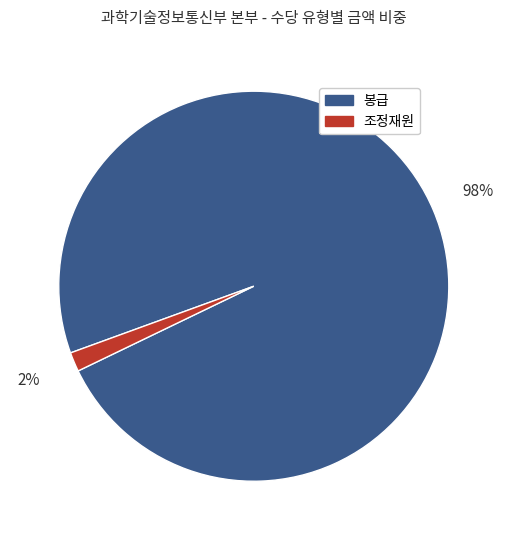

Is it true that 봉급 is 86% of the pie?

False